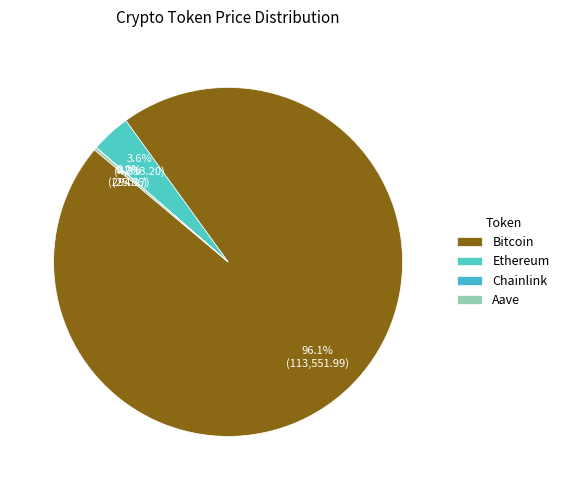

What is the total percentage of Aave and Ethereum?

3.9%